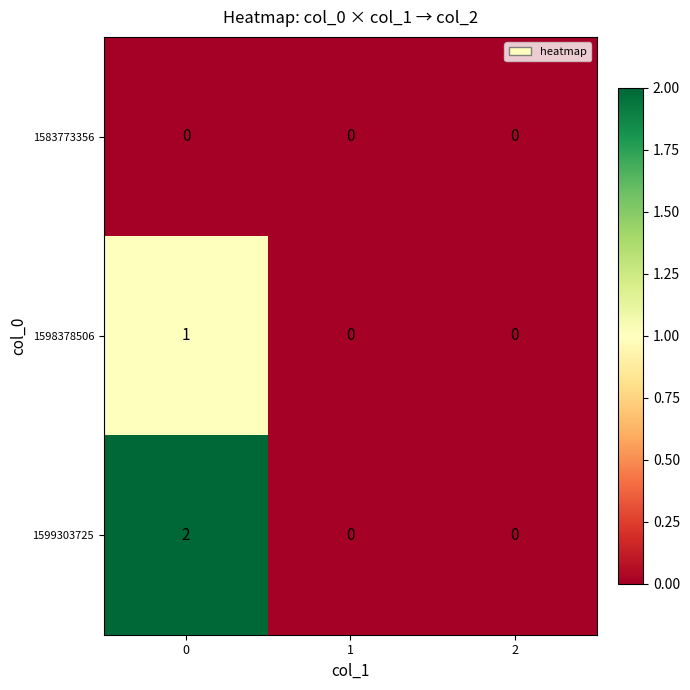

Reading left to right, list all the values displayed in this chart.

1583773356: 0=0	1=0	2=0
1598378506: 0=1	1=0	2=0
1599303725: 0=2	1=0	2=0